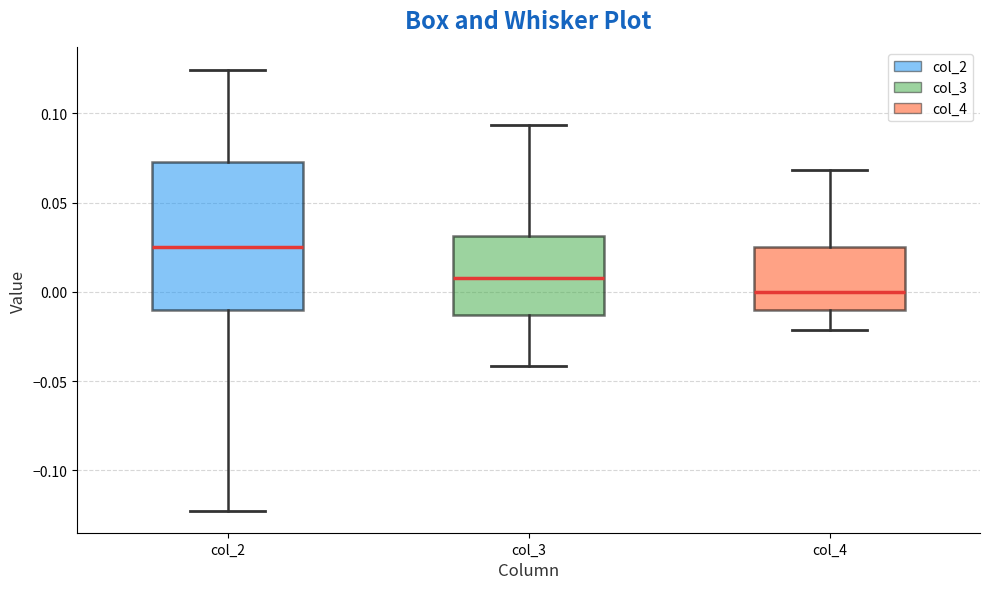

Which box is the tallest, from its lower edge to its upper edge?

col_2